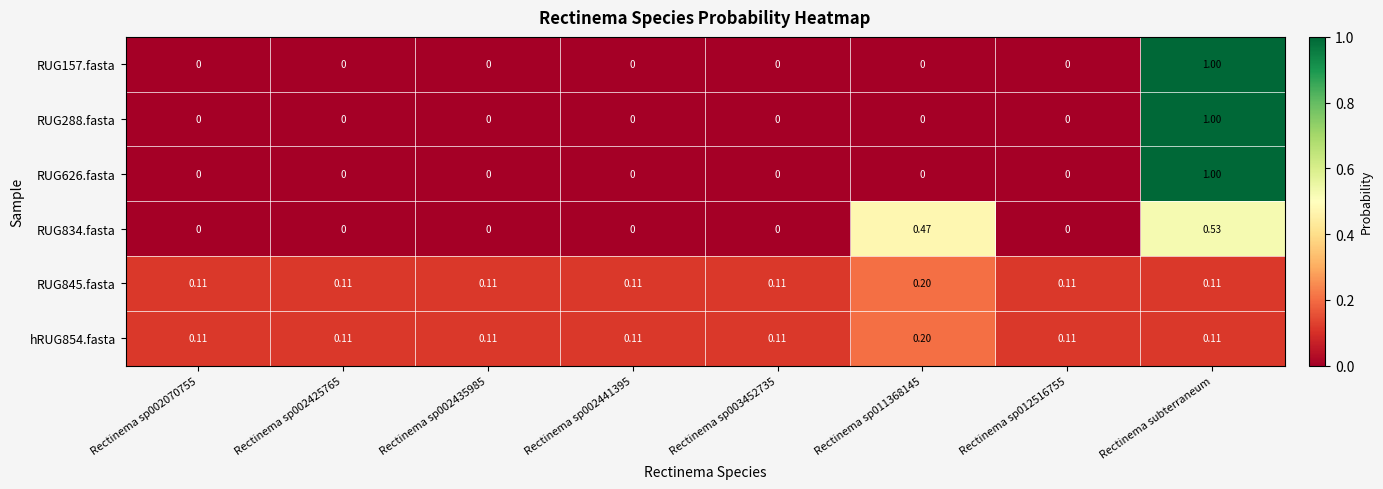

At which category does the chart reach its peak across all series?

Rectinema subterraneum